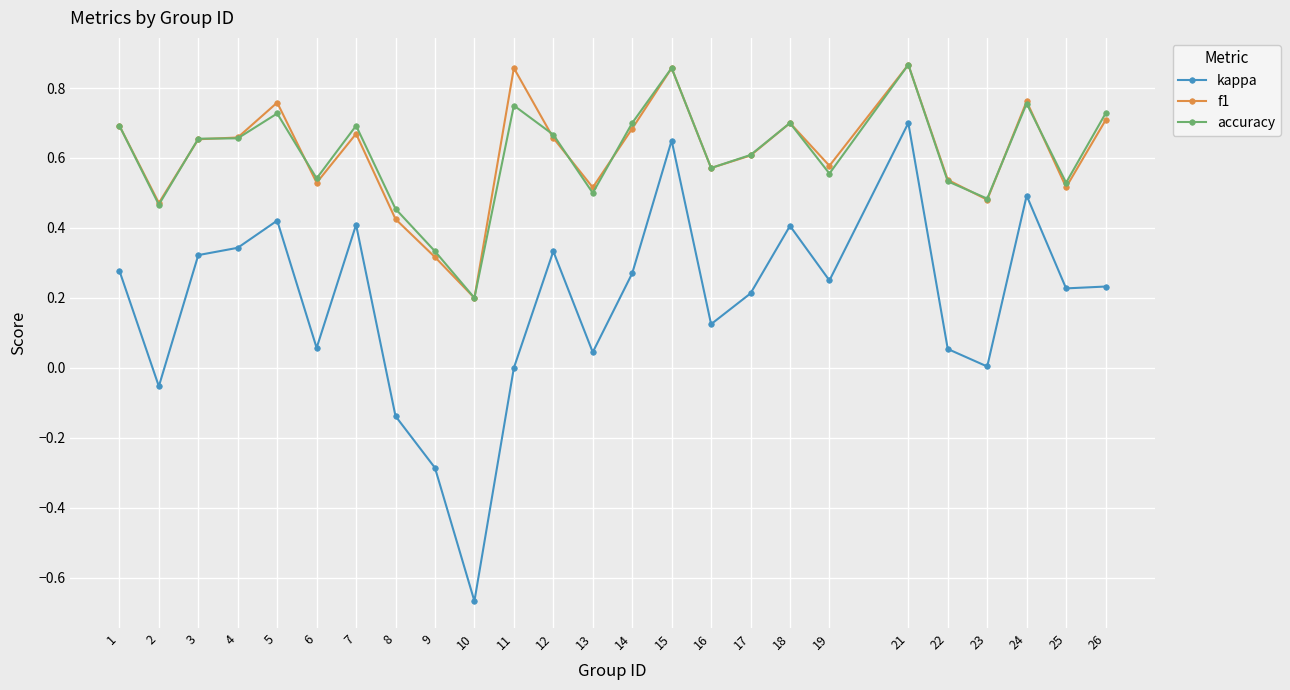

True or false: kappa and accuracy intersect in this chart.

False